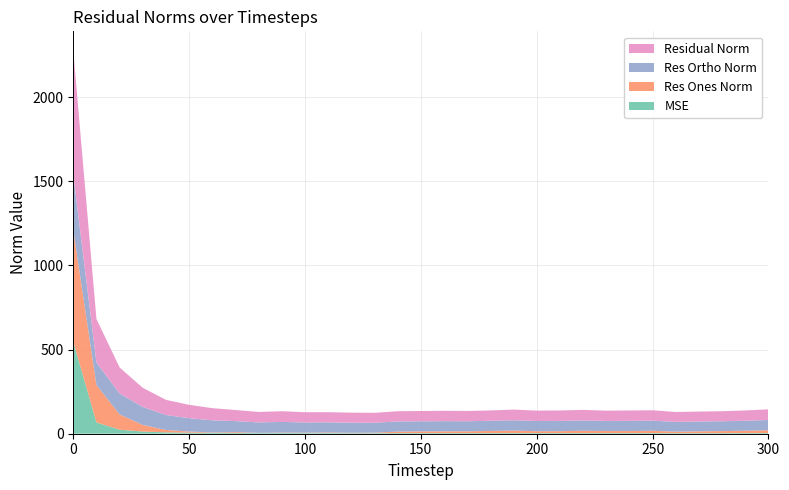

Reading right to left, transcribe all the data shown in this chart.

mse: 300=4.0	290=3.7	280=3.6	270=3.5	260=3.5	250=3.8	240=3.8	230=3.7	220=3.9	210=3.9	200=3.8	190=4.0	180=3.8	170=3.7	160=3.8	150=3.7	140=3.7	130=3.5	120=3.6	110=3.7	100=3.7	90=4.0	80=3.9	70=4.3	60=5.2	50=6.3	40=8.1	30=12.9	20=23.8	10=67.1	0=546.6
res_ones_norm: 300=16.6	290=13.9	280=12.0	270=10.6	260=8.7	250=13.5	240=12.1	230=12.1	220=13.6	210=11.1	200=11.0	190=14.6	180=12.7	170=10.4	160=10.1	150=10.0	140=8.8	130=3.0	120=2.2	110=3.5	100=2.4	90=2.6	80=1.1	70=5.1	60=2.4	50=6.6	40=14.3	30=39.3	20=90.7	10=222.0	0=662.6
res_ortho_norm: 300=61.0	290=59.5	280=58.5	270=58.3	260=58.2	250=60.3	240=60.5	230=60.0	220=61.3	210=61.1	200=60.8	190=61.5	180=60.3	170=60.1	160=60.8	150=60.2	140=60.3	130=58.9	120=59.7	110=60.4	100=60.9	90=63.5	80=62.2	70=65.6	60=72.2	50=79.2	40=88.9	30=106.7	20=124.7	10=133.6	0=328.0
residual_norm: 300=63.2	290=61.1	280=59.7	270=59.3	260=58.8	250=61.8	240=61.7	230=61.2	220=62.8	210=62.1	200=61.8	190=63.2	180=61.6	170=61.0	160=61.6	150=61.0	140=60.9	130=58.9	120=59.7	110=60.5	100=60.9	90=63.6	80=62.2	70=65.8	60=72.2	50=79.5	40=90.0	30=113.7	20=154.2	10=259.1	0=739.3